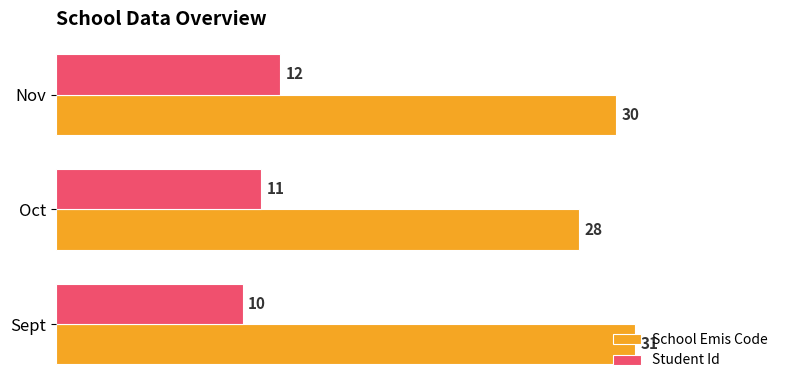

List the series in order of their overall mean, lowest first.

Student Id, School Emis Code